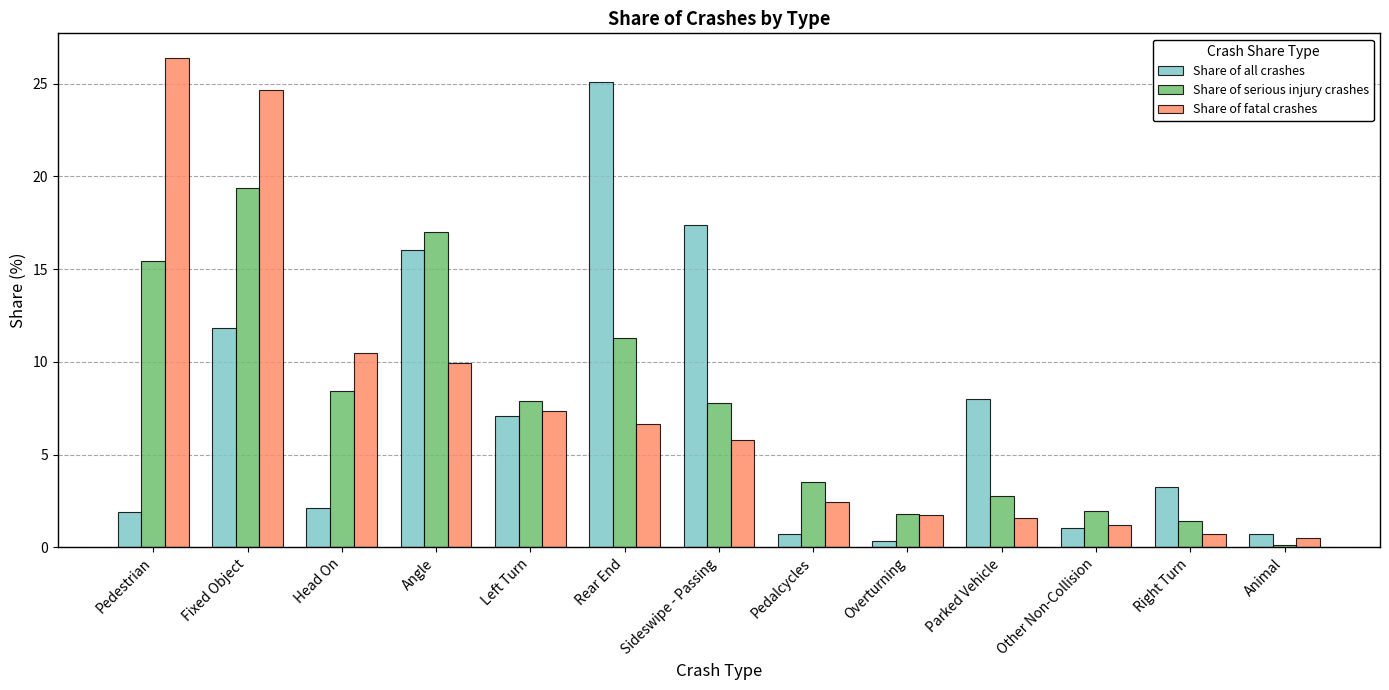

Rank the series by their maximum value, from lowest to highest.

Share of serious injury crashes, Share of all crashes, Share of fatal crashes